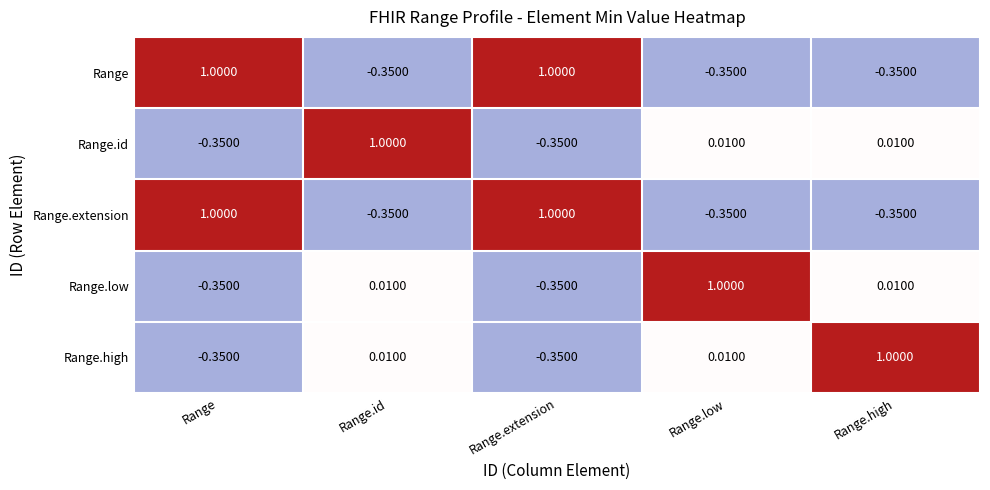

How many categories are shown in the chart?

5